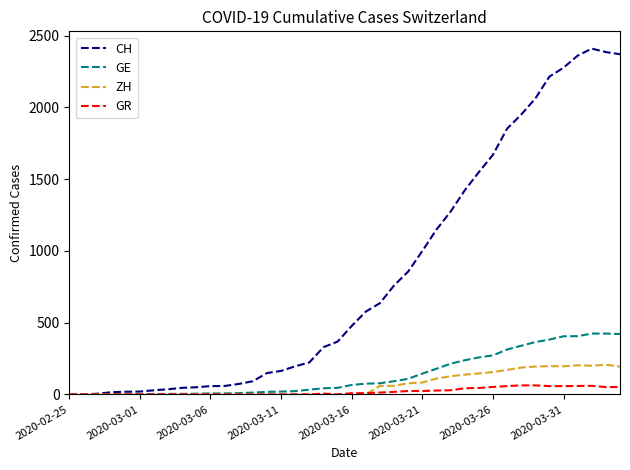

Is this an area chart (filled region under the line)?

No